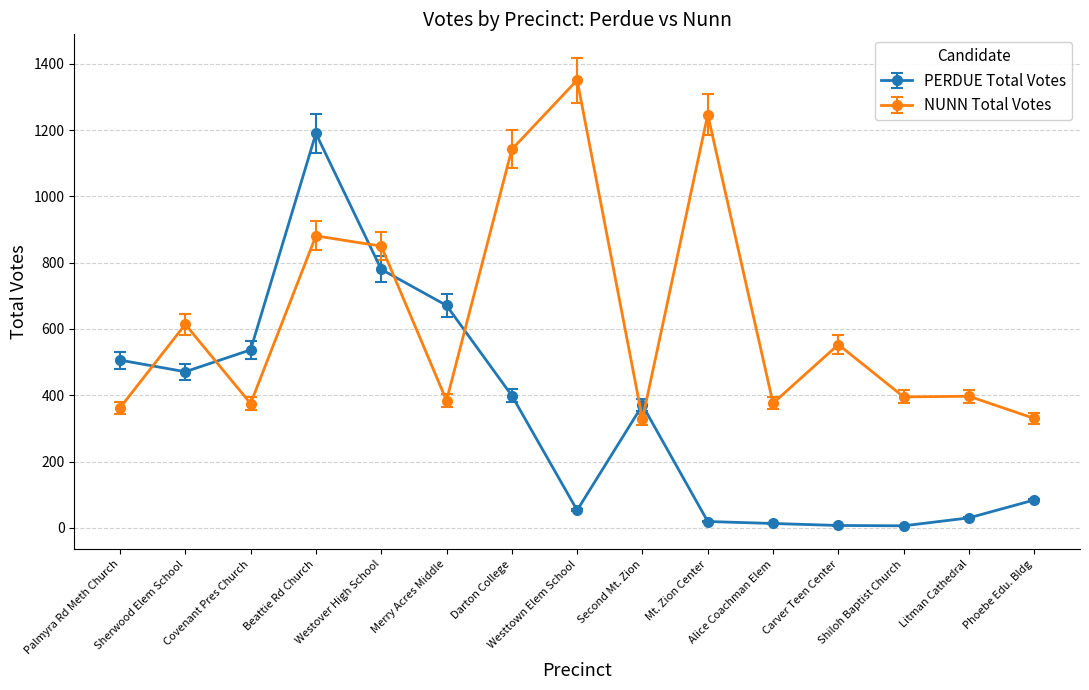

What are all the series names shown in the legend?

PERDUE Total Votes, NUNN Total Votes